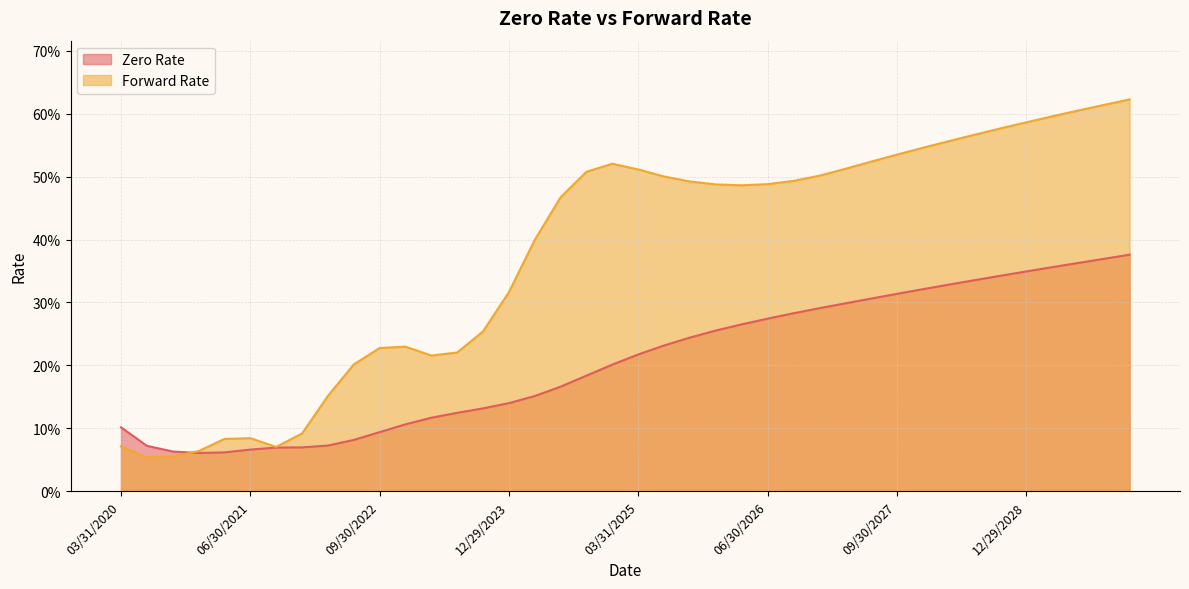

What is the sum of all Zero Rate values?

8.2